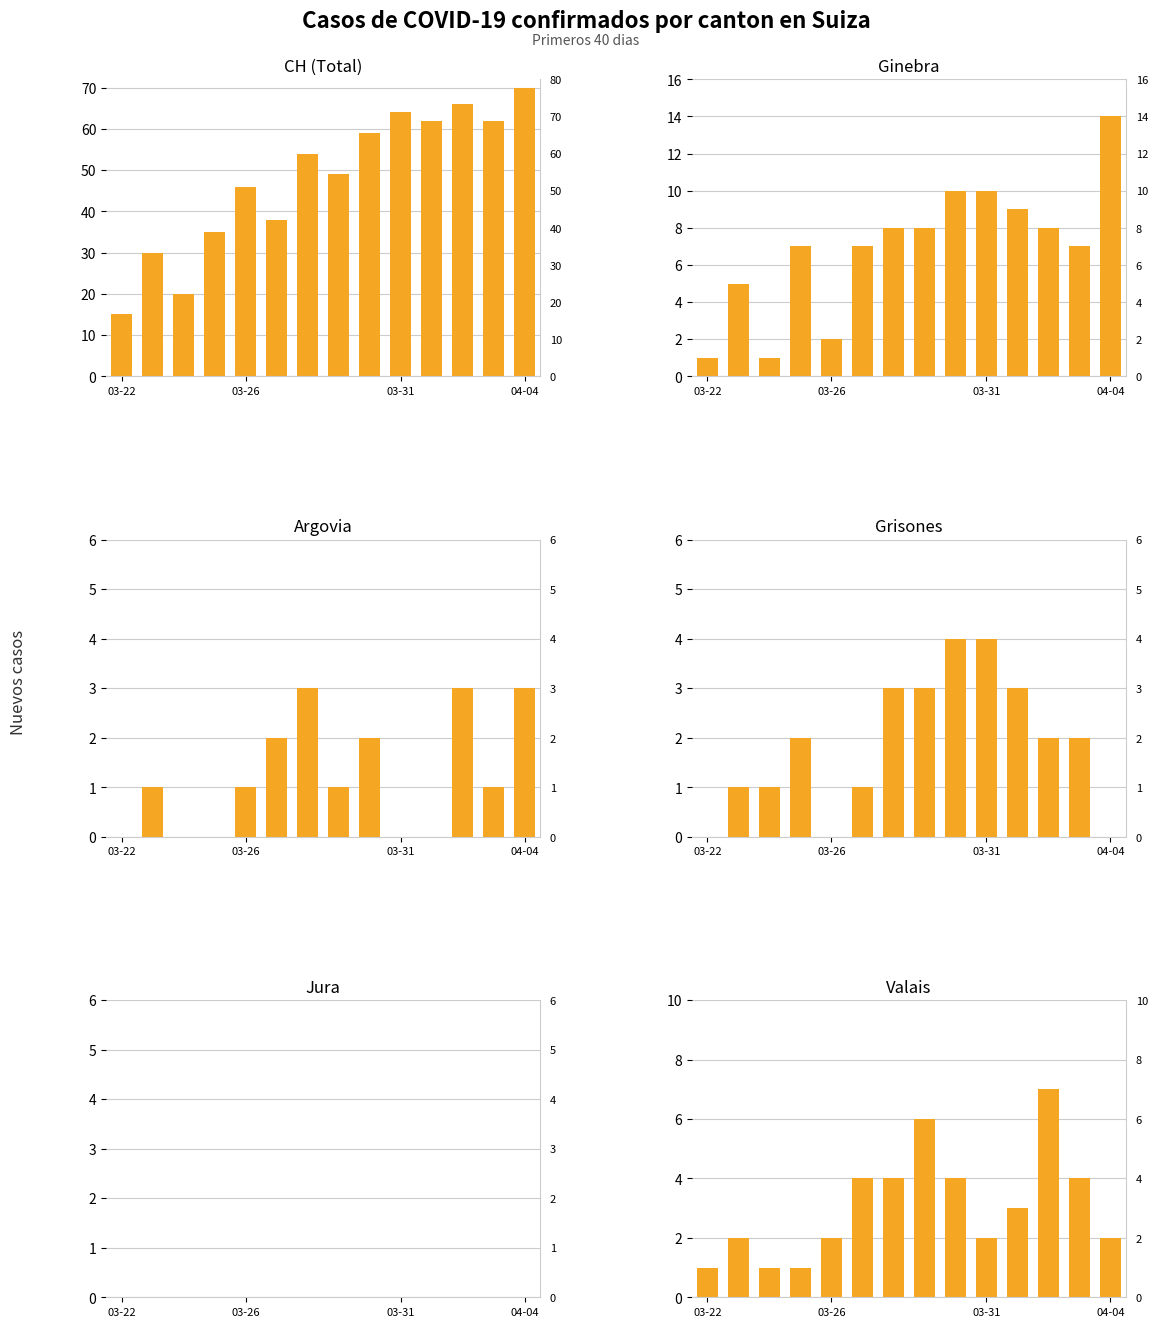

Which series has the largest total across all categories?

CH